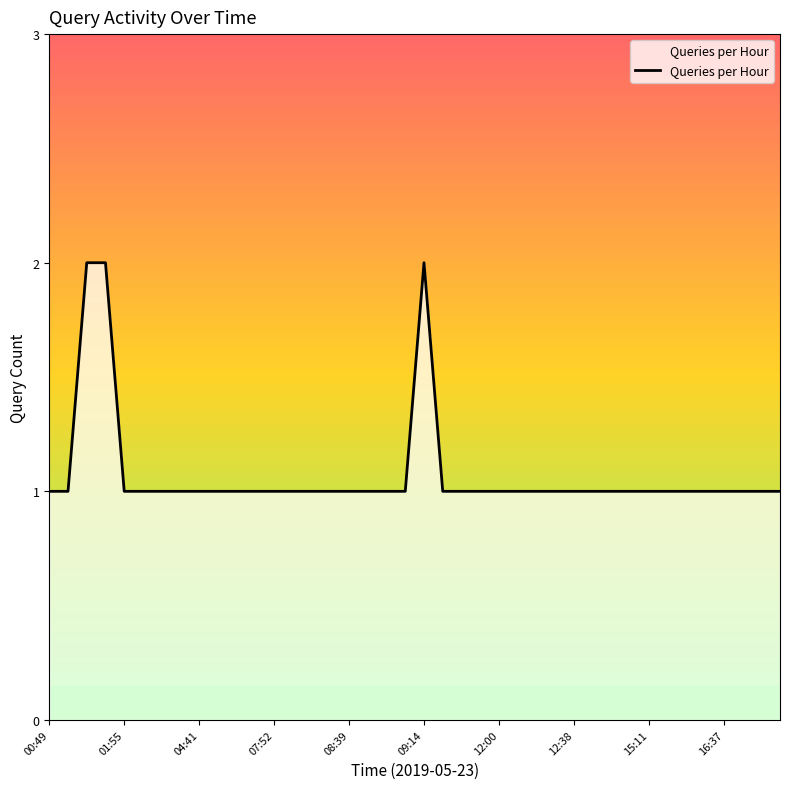

True or false: the data shows 0 at 01:55.

False